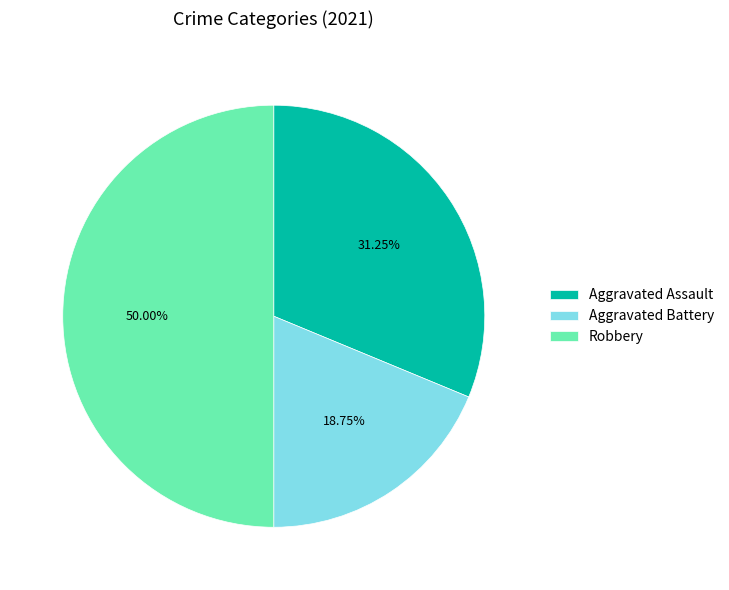

Rank the categories by value from highest to lowest.

Robbery, Aggravated Assault, Aggravated Battery